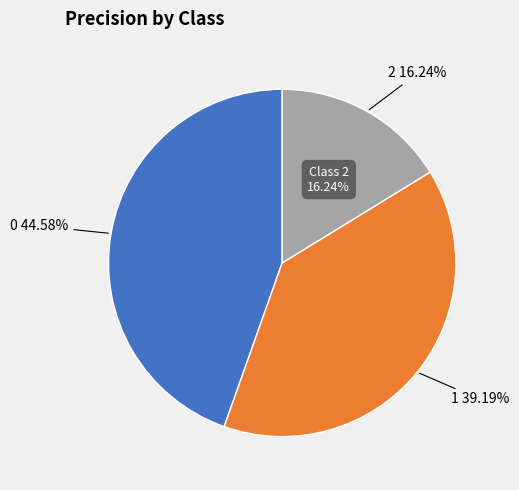

To the nearest percent, what is the difference between the largest and smallest slice percentages?

28%